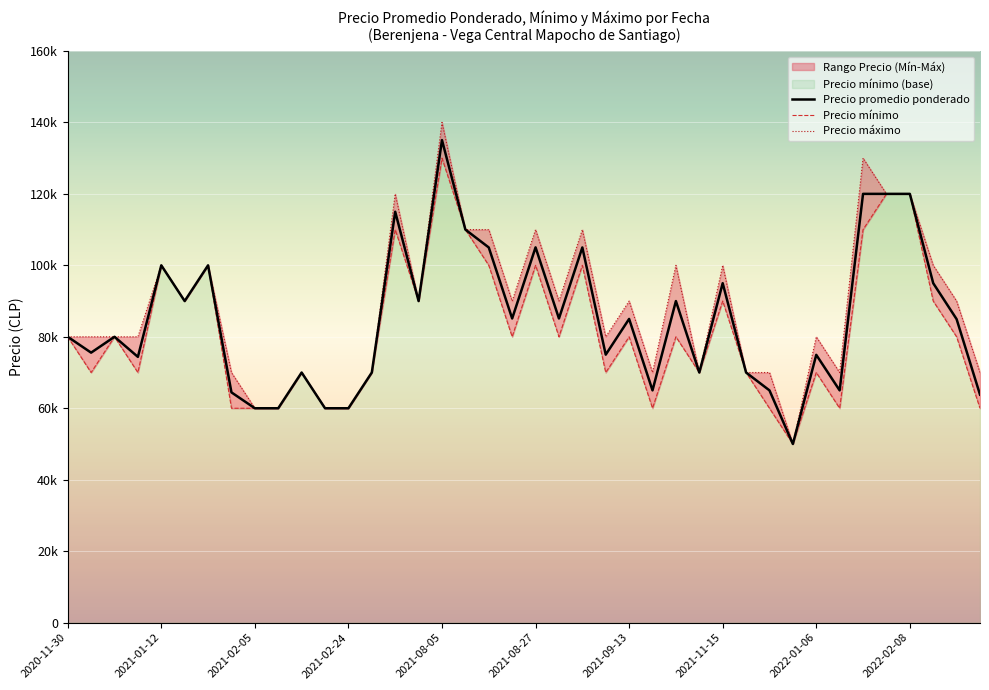

At which category is the sum across all series the highest?

2021-08-05